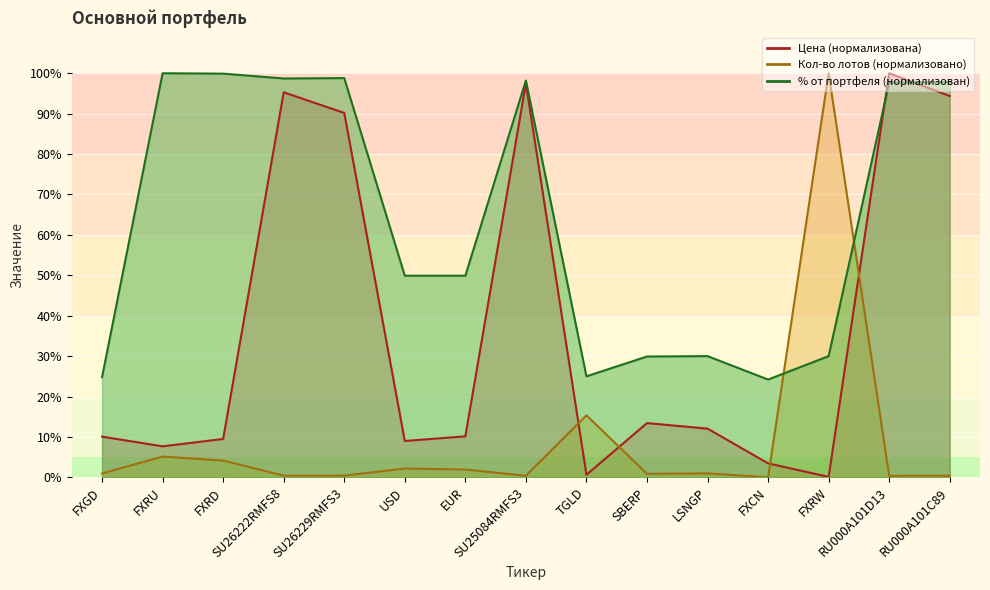

Where is Кол-во лотов nearest to the value 50?

TGLD